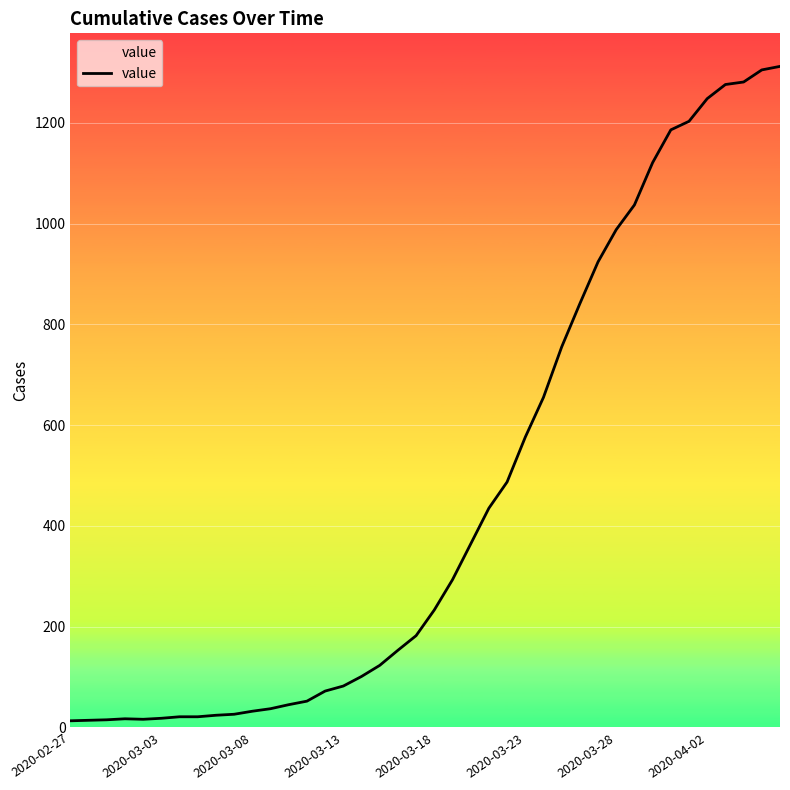

What is the difference between the maximum and minimum values?

1299